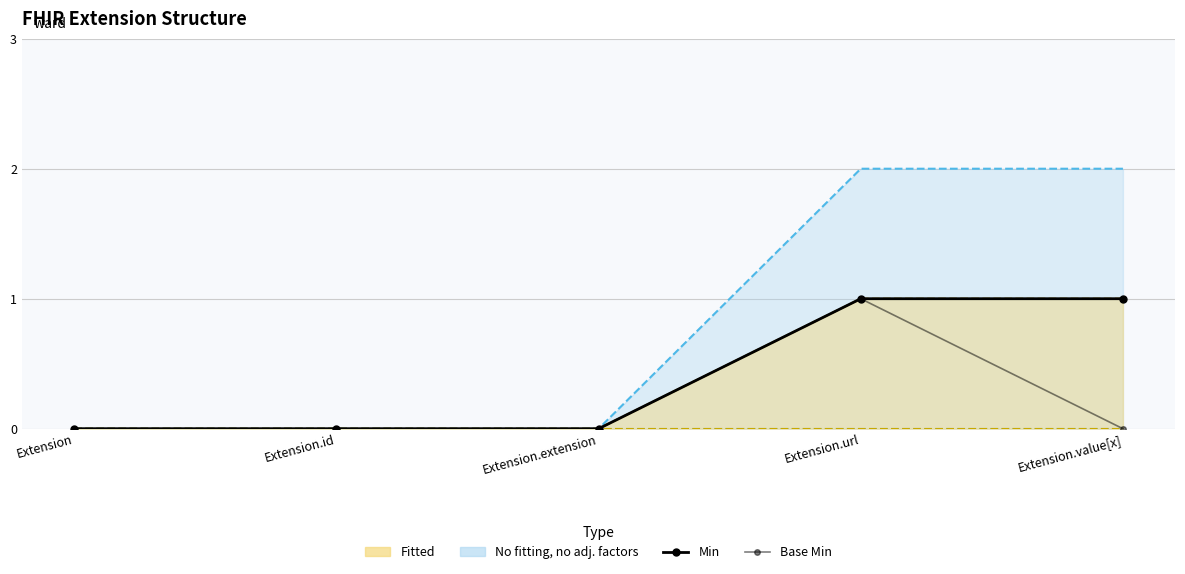

Which has a higher value, Extension.id or Extension?

Extension.id